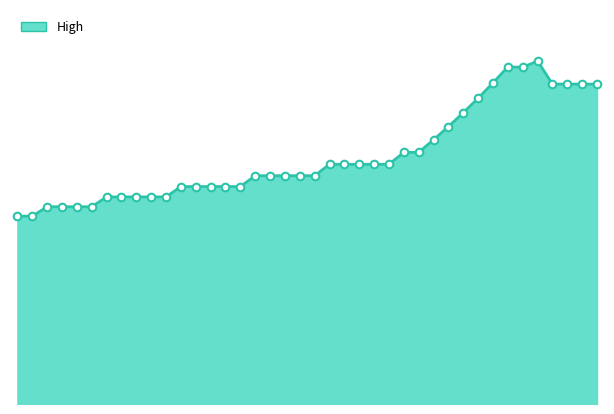

Is this an area chart (filled region under the line)?

Yes